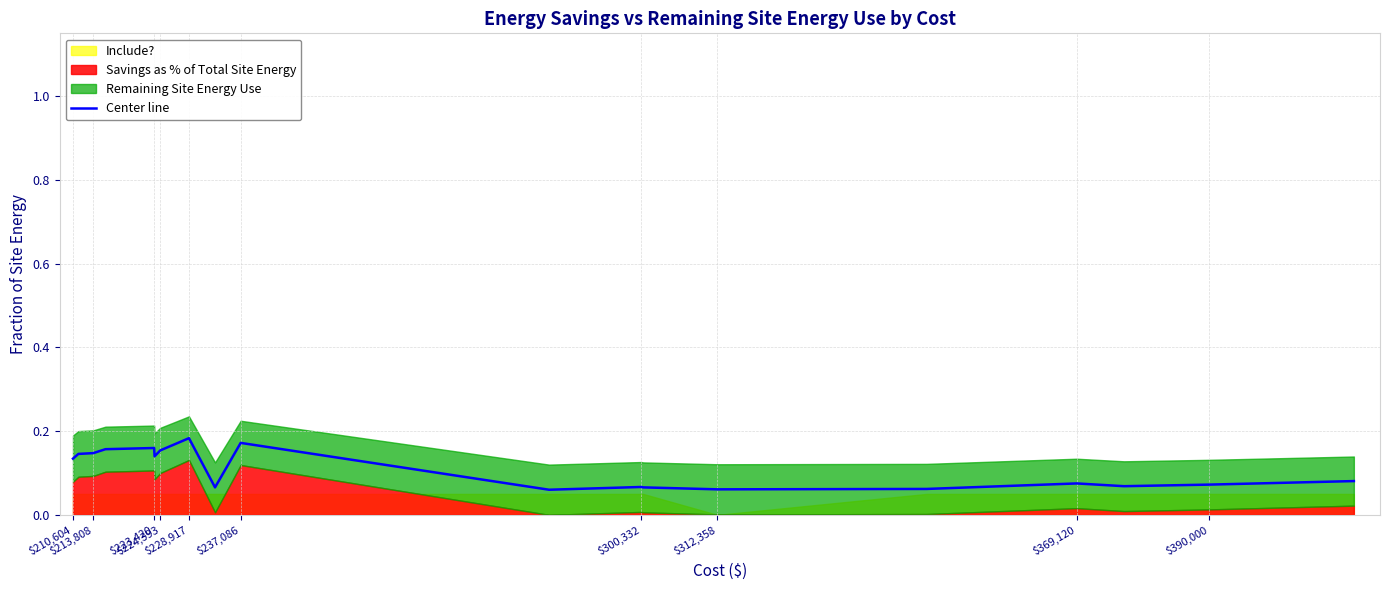

Reading right to left, extract all data points from this chart.

0.1	0.1	0.1	0.1	0.1	0.1	0.1	0.1	0.1	0.2	0.1	0.2	0.2	0.2	0.1	0.2	0.2	0.1	0.1	0.1